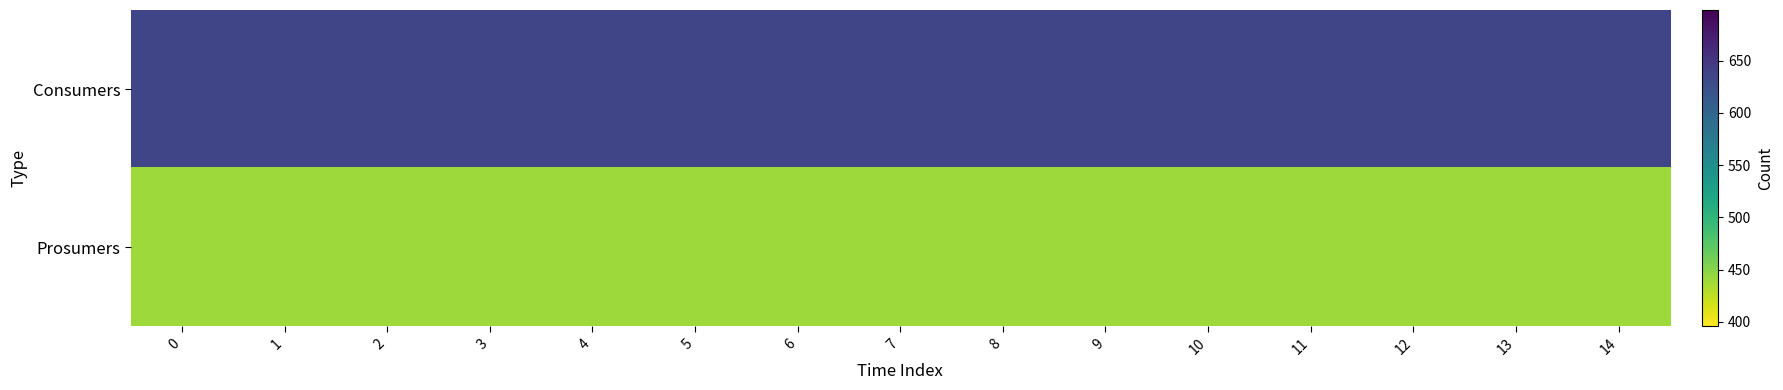

Which series has the widest spread of values?

row_0